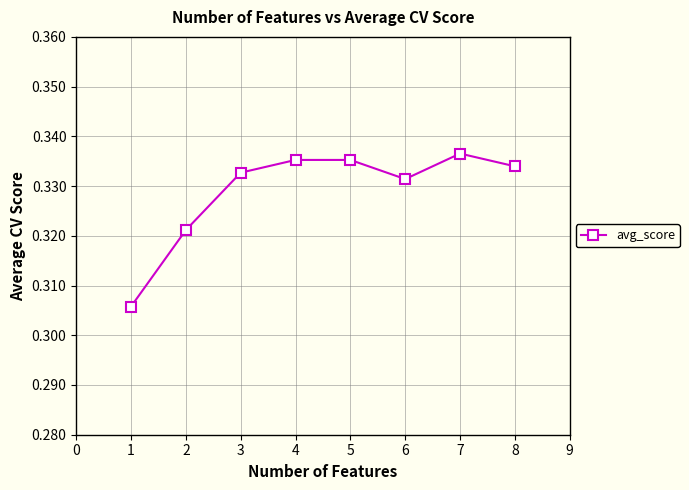

The chart shows a value of 0.1 at 3. True or false?

False